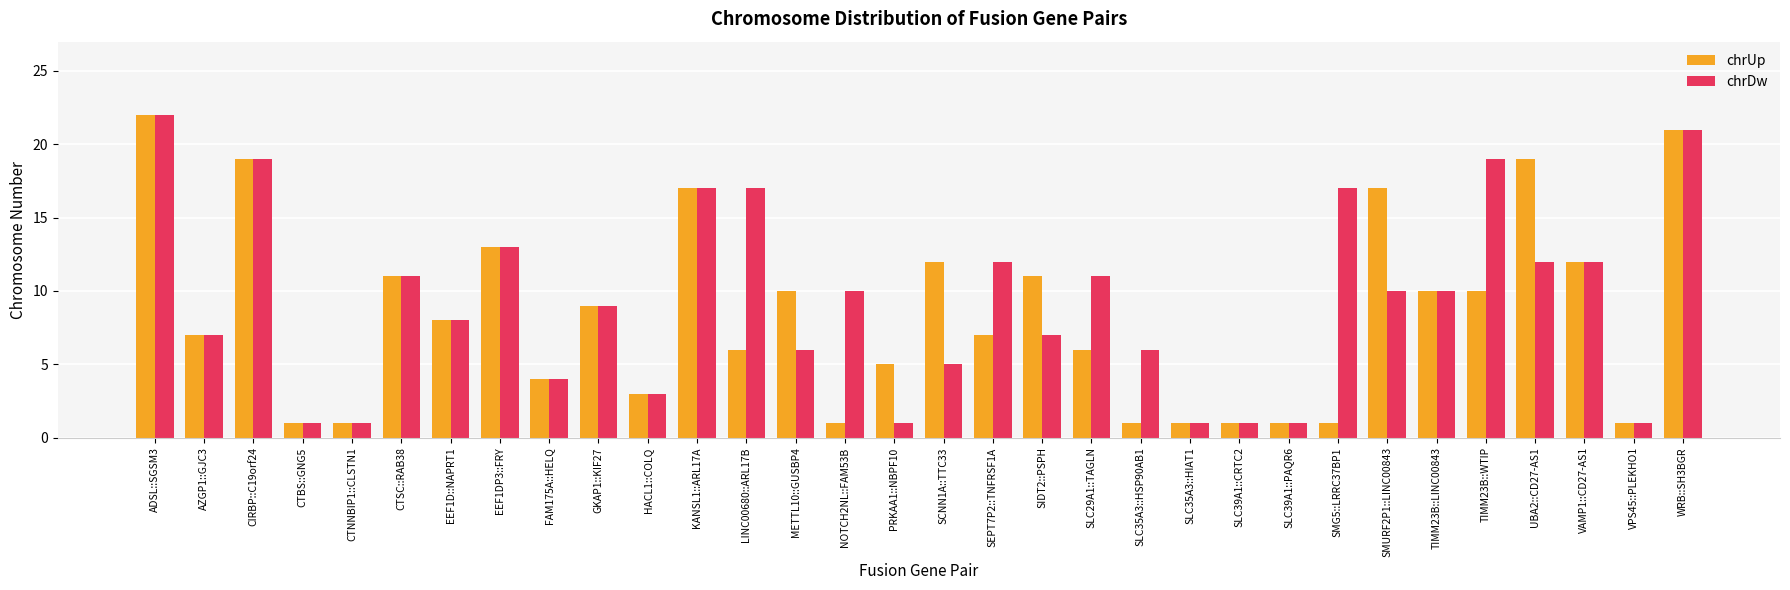

What is the spread (max minus min) of values at NOTCH2NL::FAM53B?

9